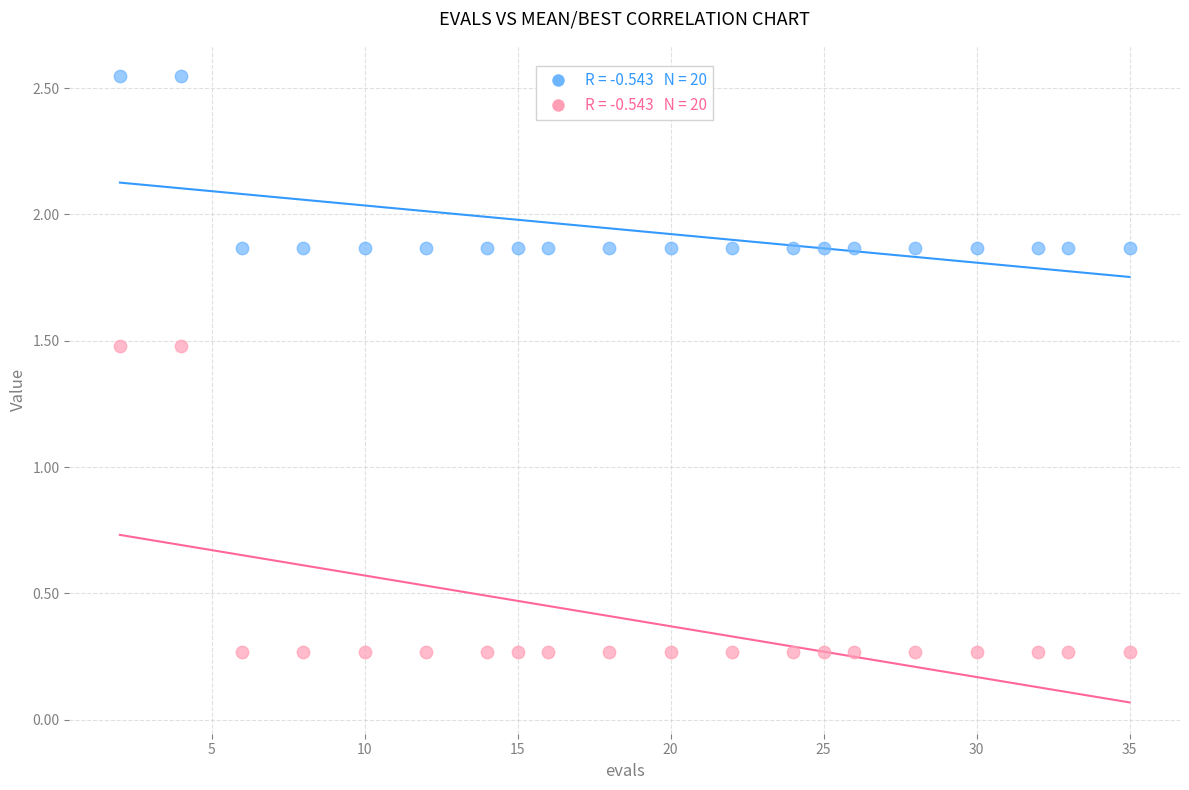

Across all data points, what is the range of Y values (max minus min)?

2.3